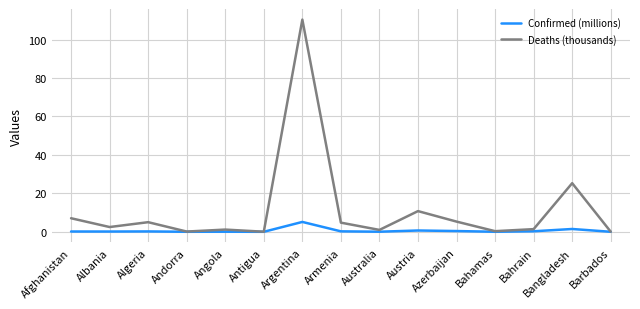

Where is Deaths (thousands) nearest to the value 55?

Bangladesh